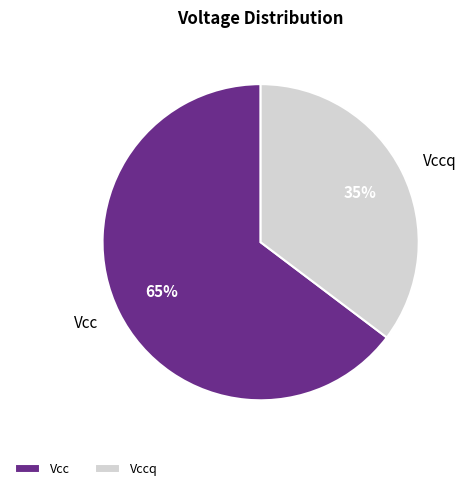

Does any single category account for the majority?

Yes